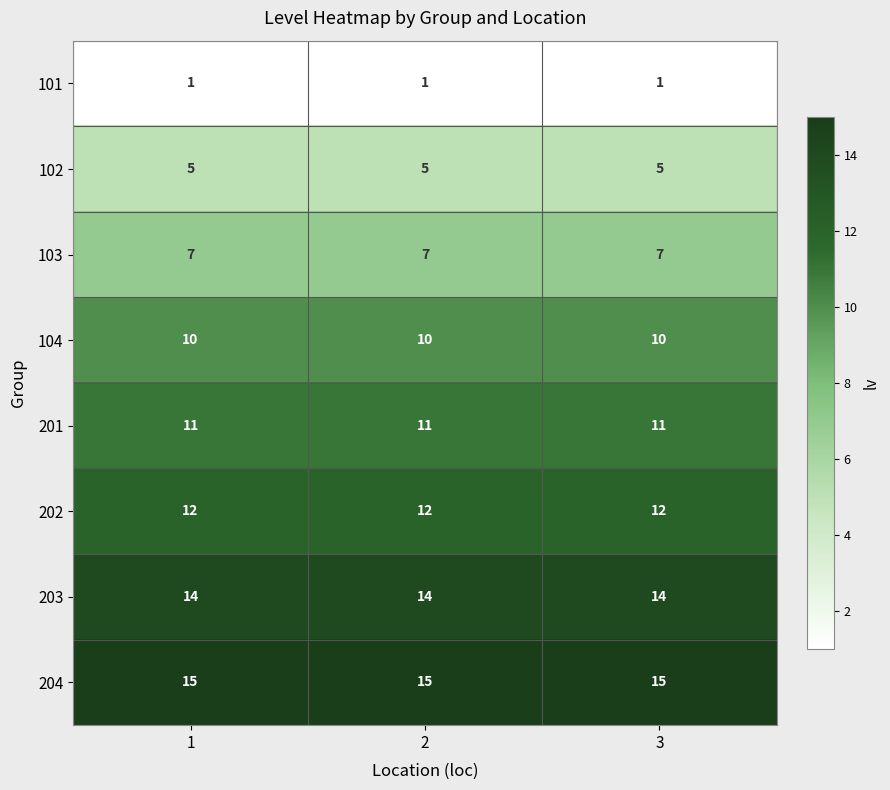

List the series in order of their peak value, lowest first.

101, 102, 103, 104, 201, 202, 203, 204